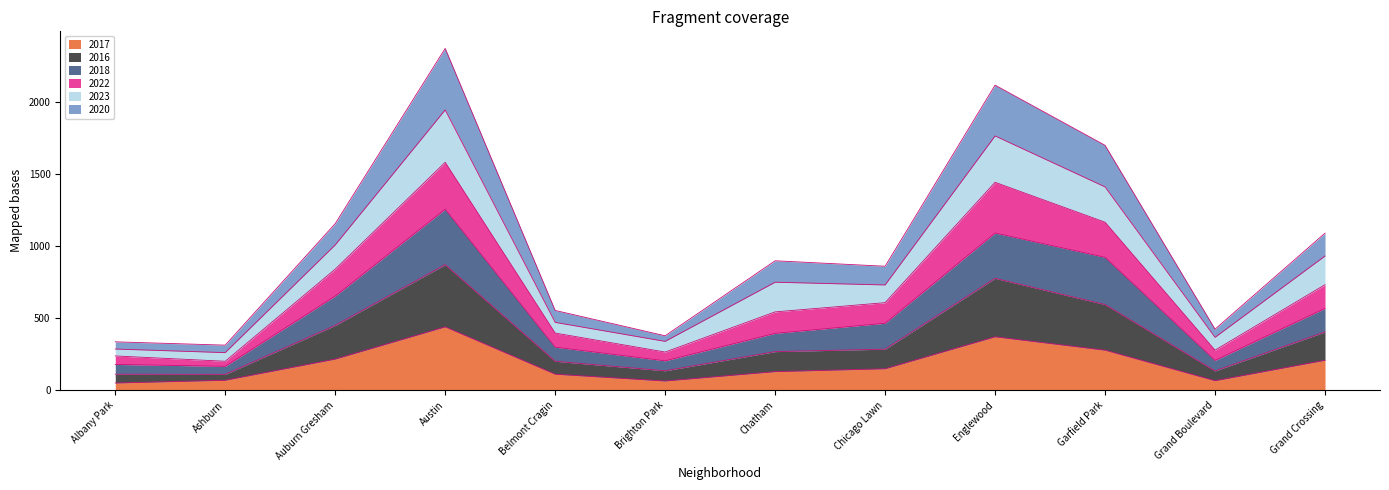

What is the label of the 3rd point from the left?

Auburn Gresham